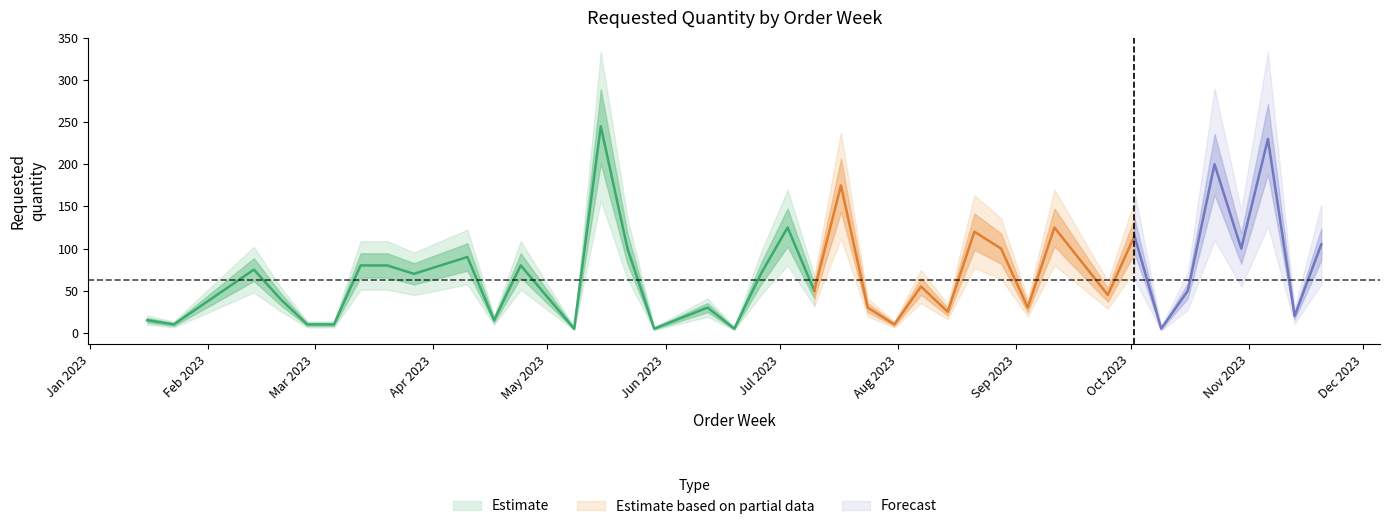

Between 2023-11-13 and 2023-07-17, which is larger?

2023-07-17